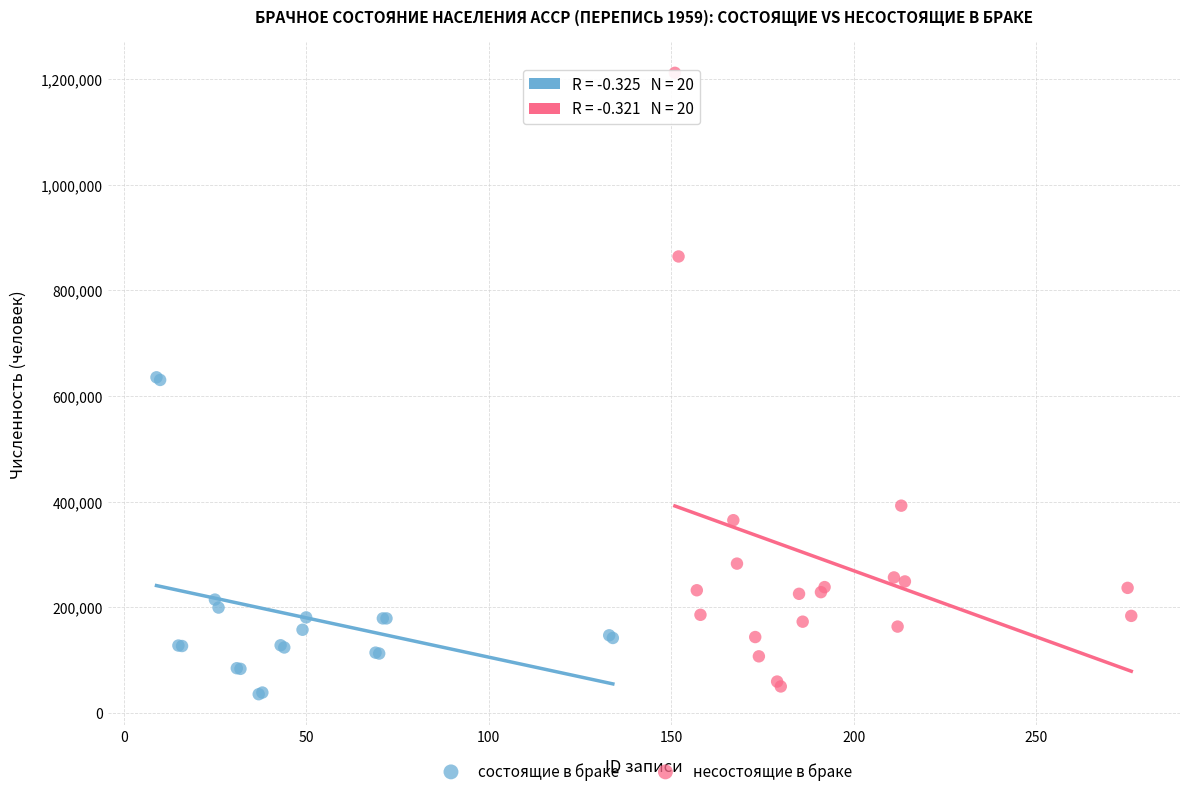

Which series has the widest spread of Y values?

несостоящие в браке